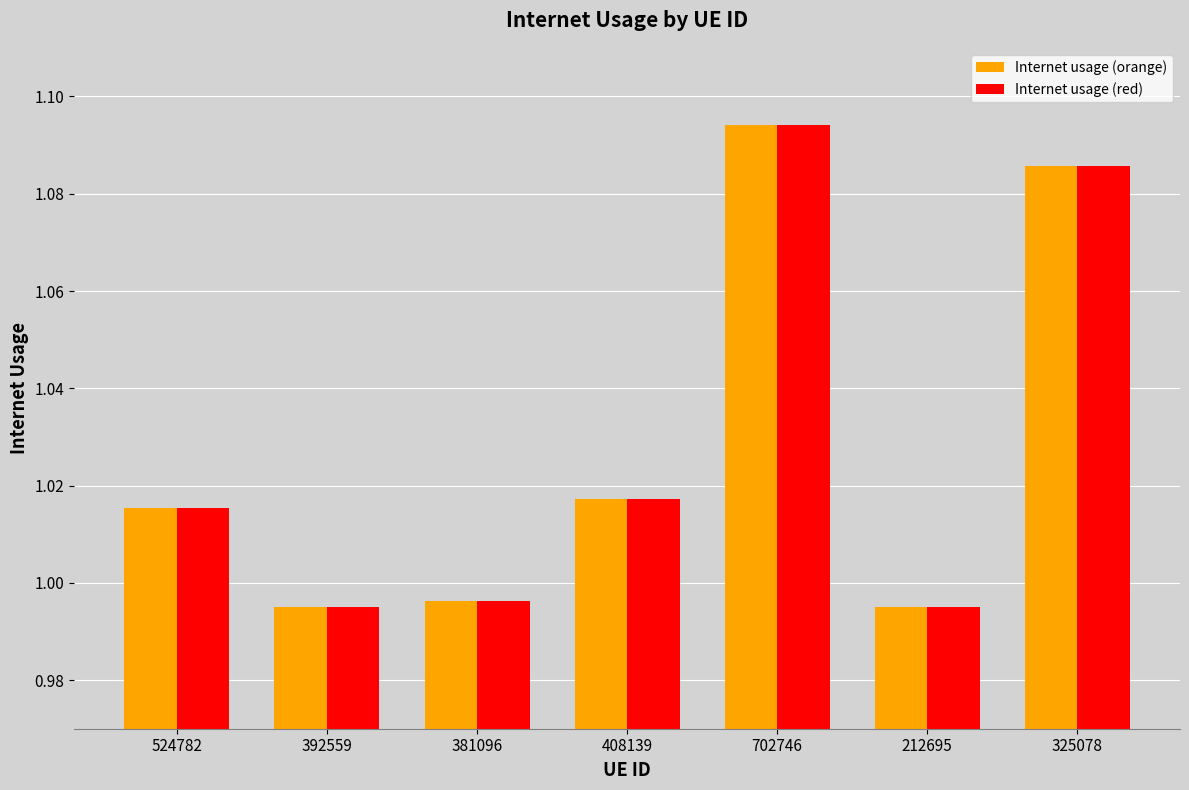

Is the value of Internet usage (orange) at 392559 greater than the value of Internet usage (red) at 702746?

No